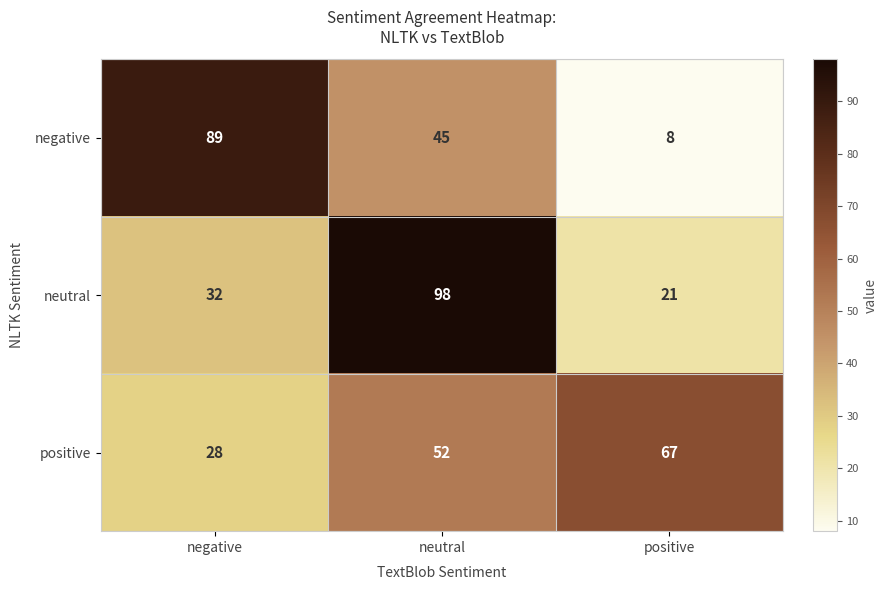

At positive, list the series in order from largest to smallest.

positive, neutral, negative